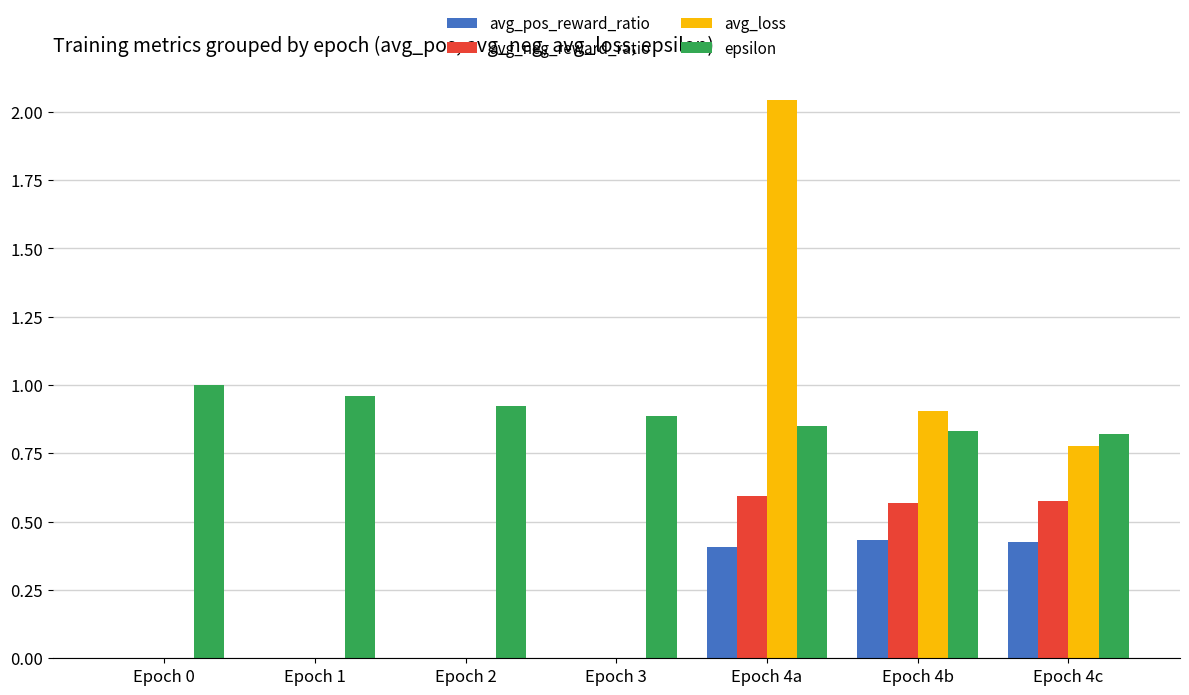

At which label does avg_loss reach its peak?

Epoch 4a